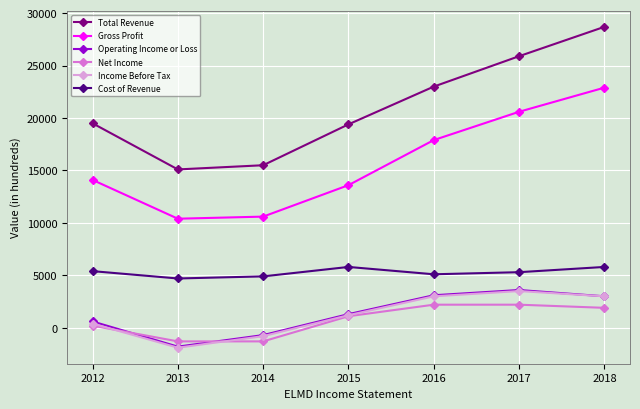

What is the highest value of the Income Before Tax series?

3500